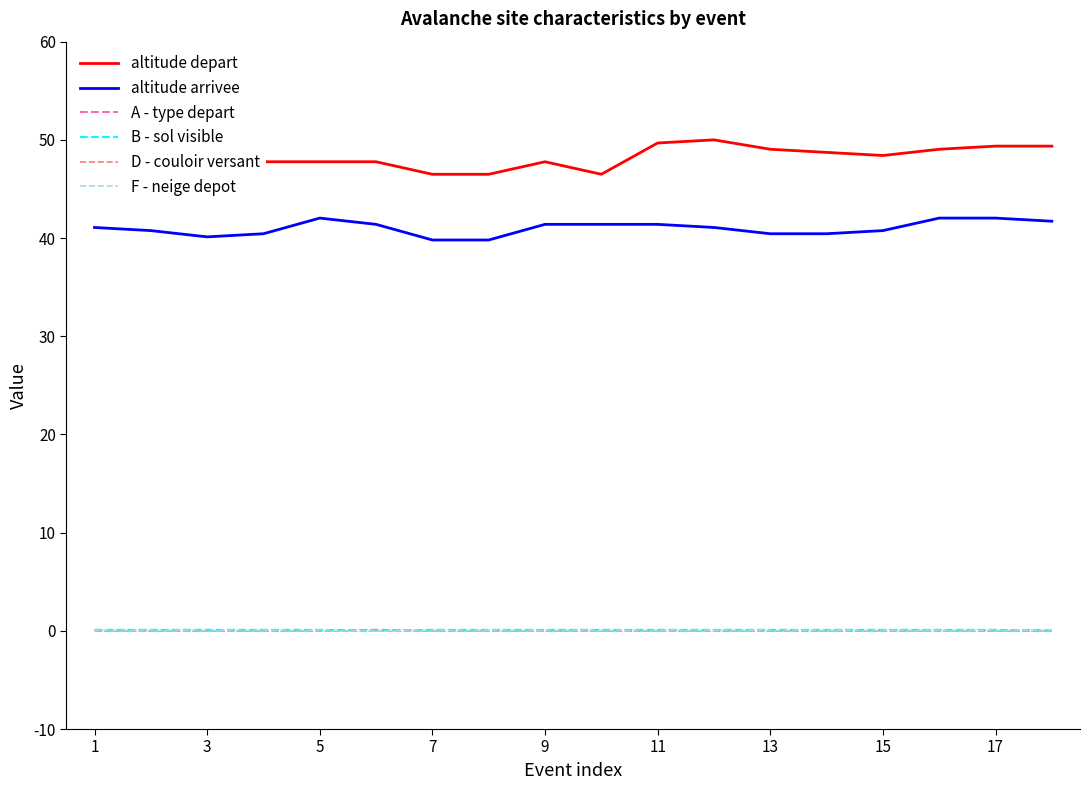

What is the greatest value displayed?

50.0